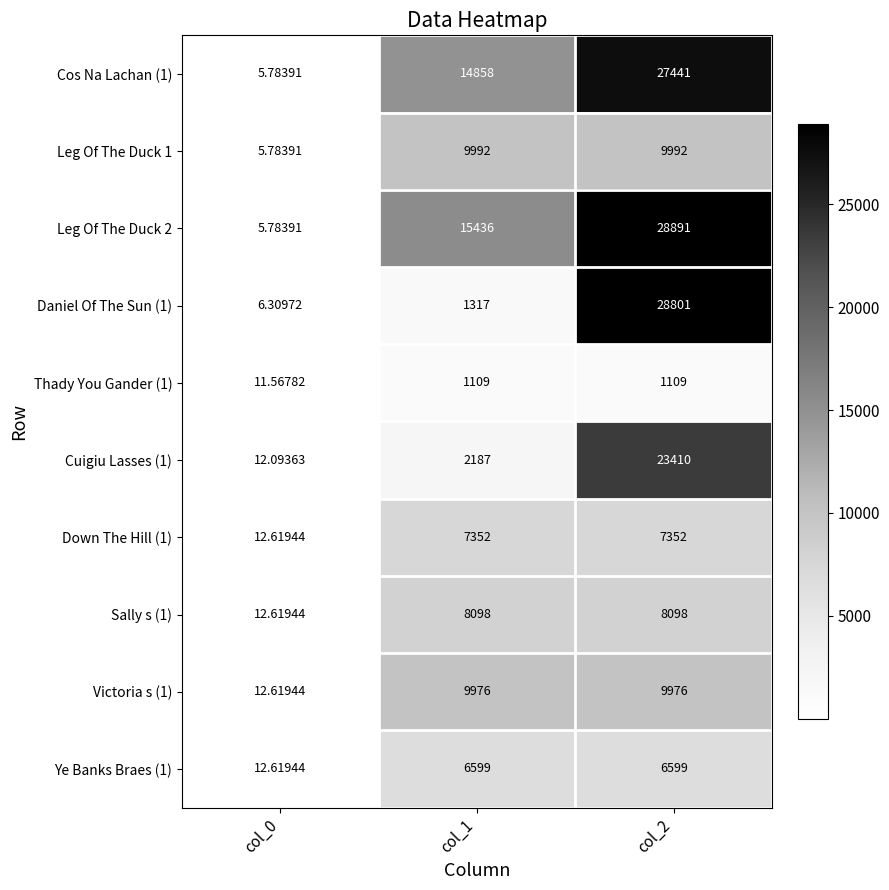

Which series has the largest total across all categories?

Leg Of The Duck 2